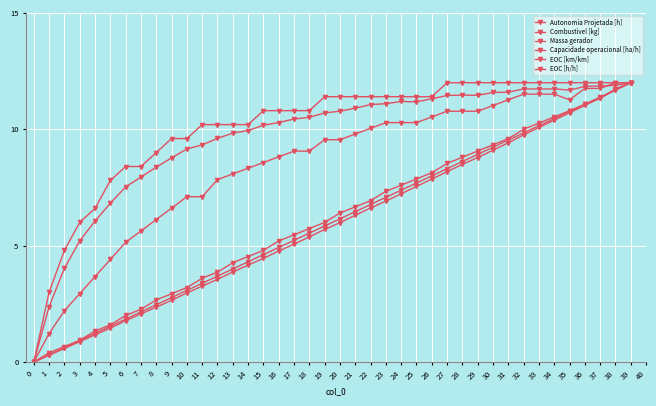

What is the total value across all series at 29?

61.0